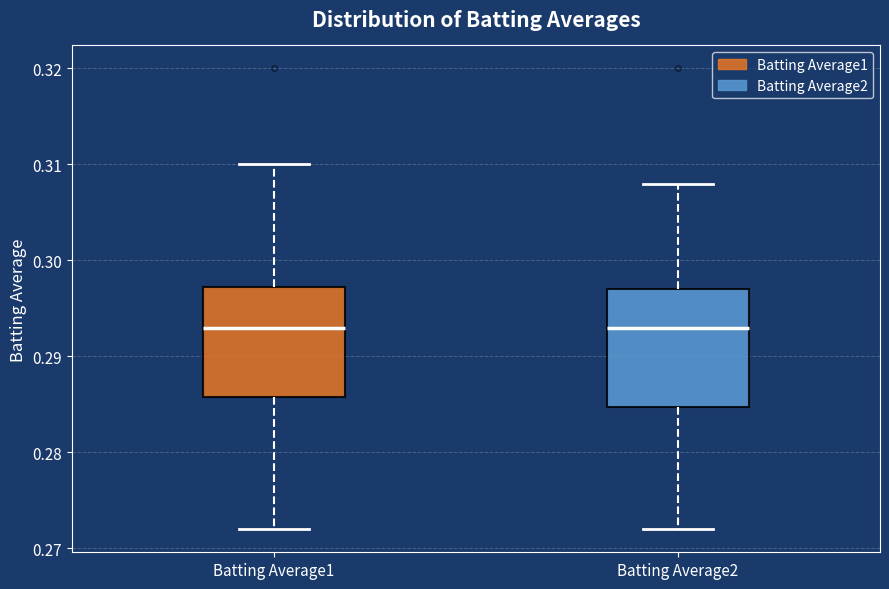

Reading left to right, transcribe this box plot: for each box, give where its median line is, the range the box spans, and where its two whiskers end, as read against the y-axis. The values are not printed on the chart, so give them approximately, as read against the axis.

Batting Average1: median 0.293, box 0.286 to 0.297, whiskers 0.272 to 0.310
Batting Average2: median 0.293, box 0.285 to 0.297, whiskers 0.272 to 0.308